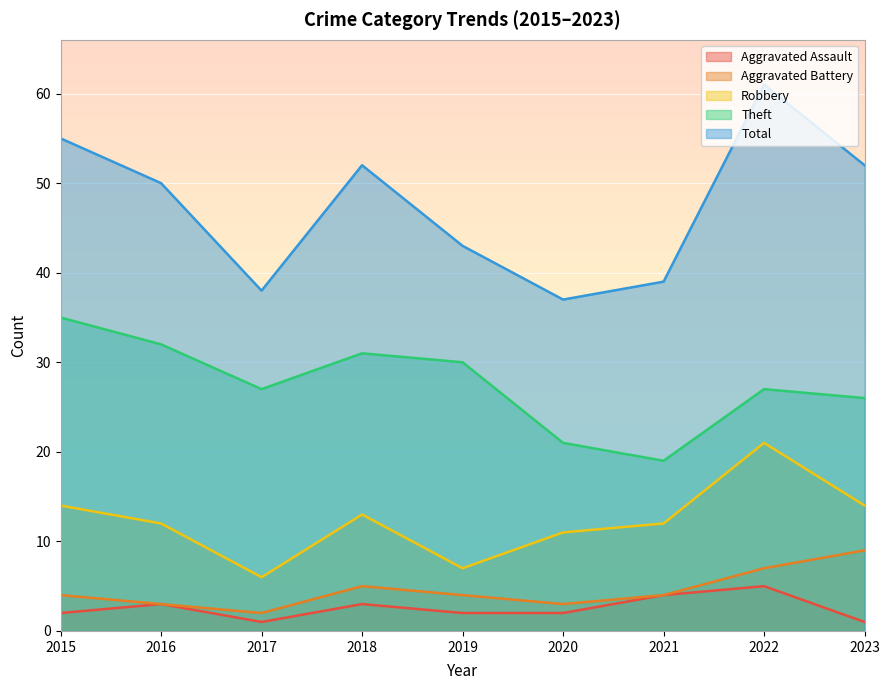

What is the minimum value for Robbery?

6